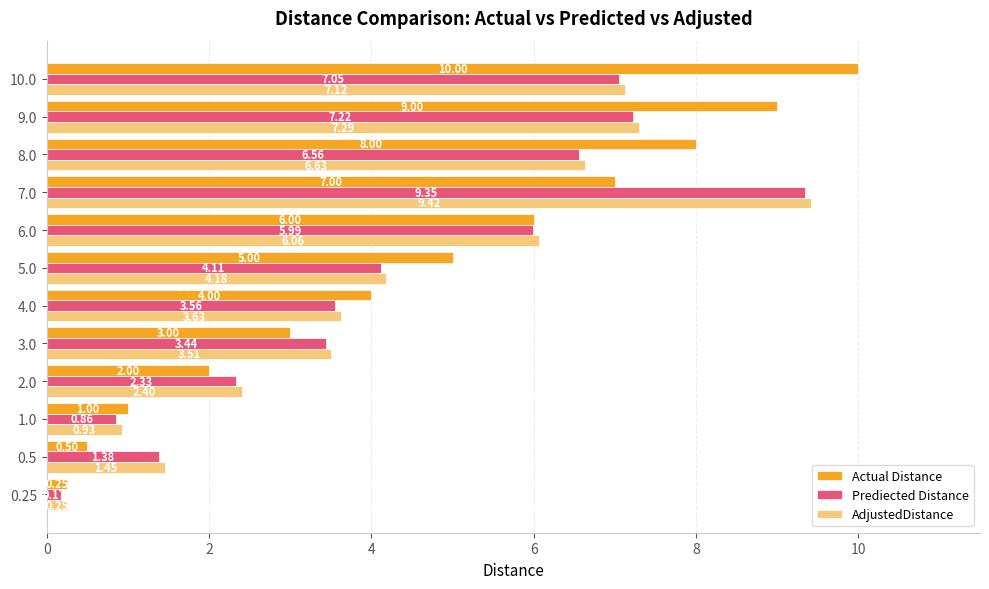

What are all the series names shown in the legend?

Actual Distance, Prediected Distance, AdjustedDistance